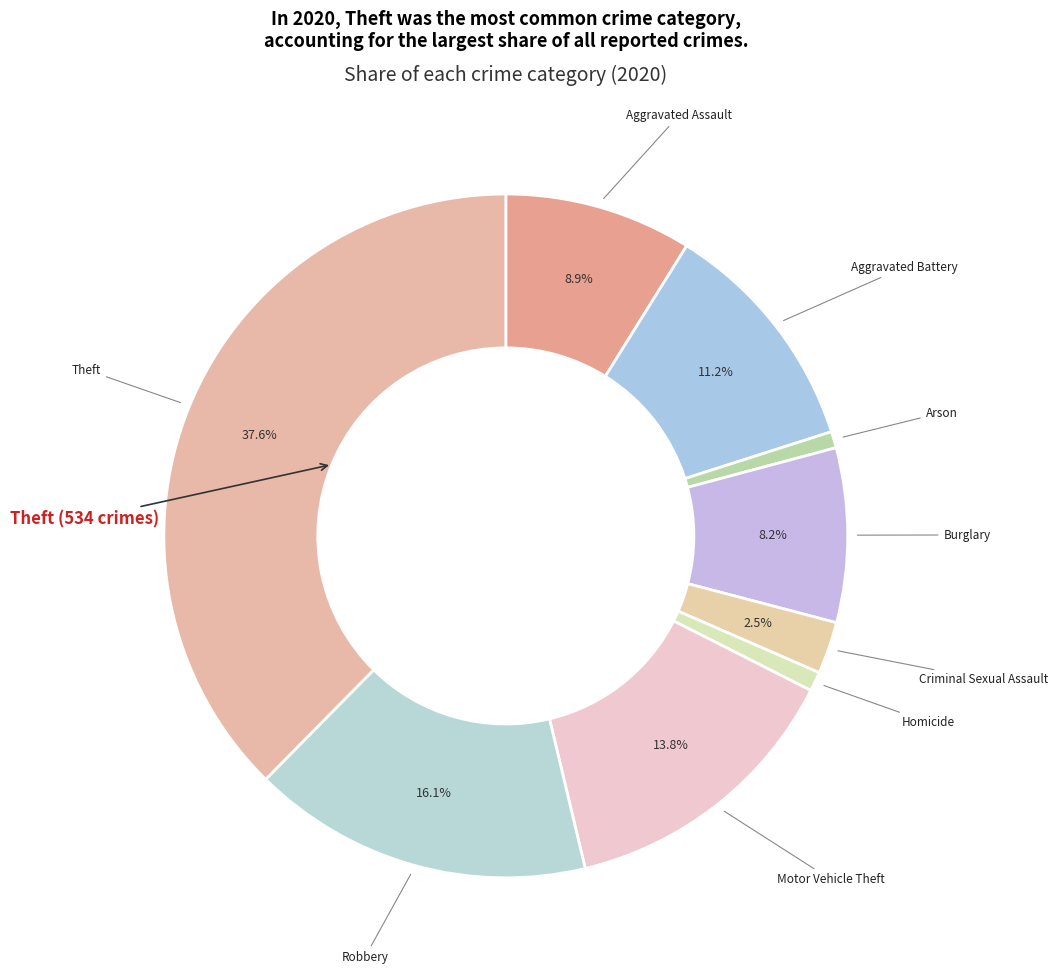

To the nearest percent, what is the average slice percentage?

11%